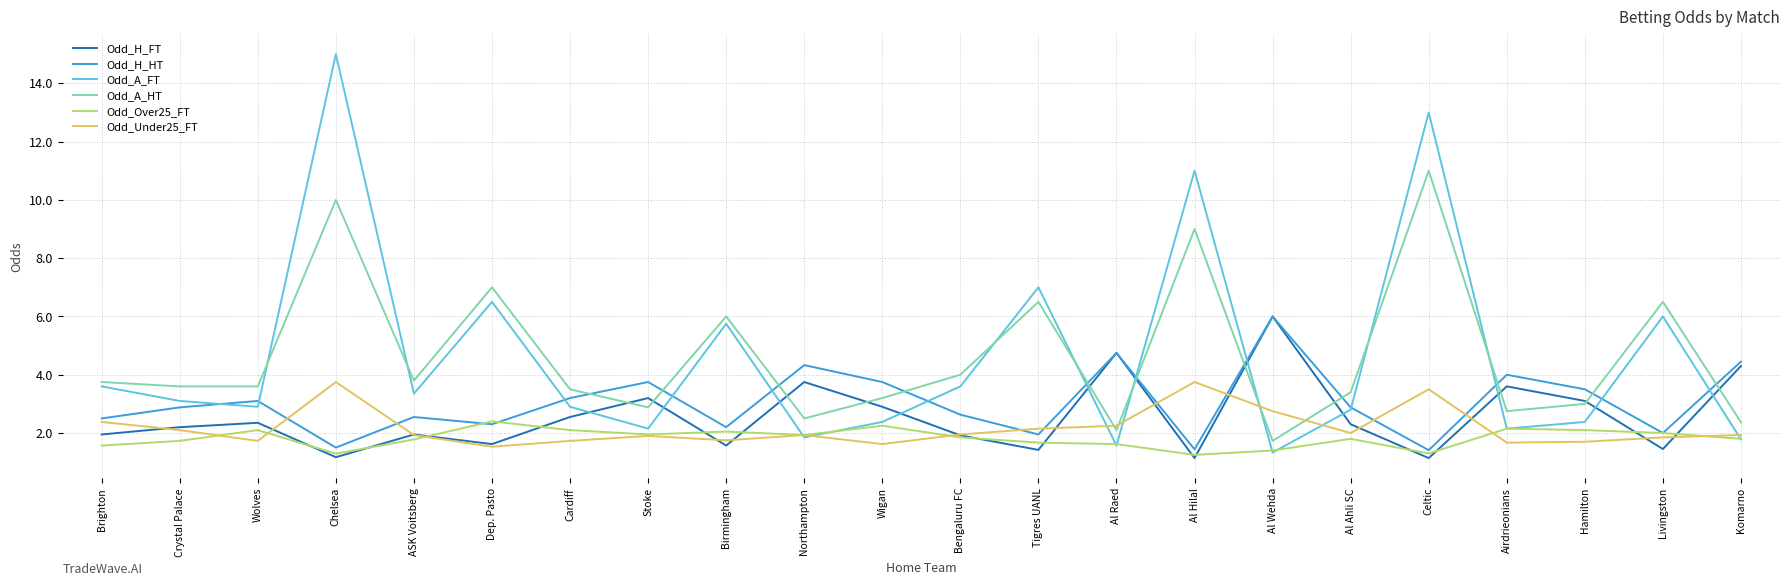

What is the difference between the Odd_A_HT values at Al Raed and Celtic?

8.9